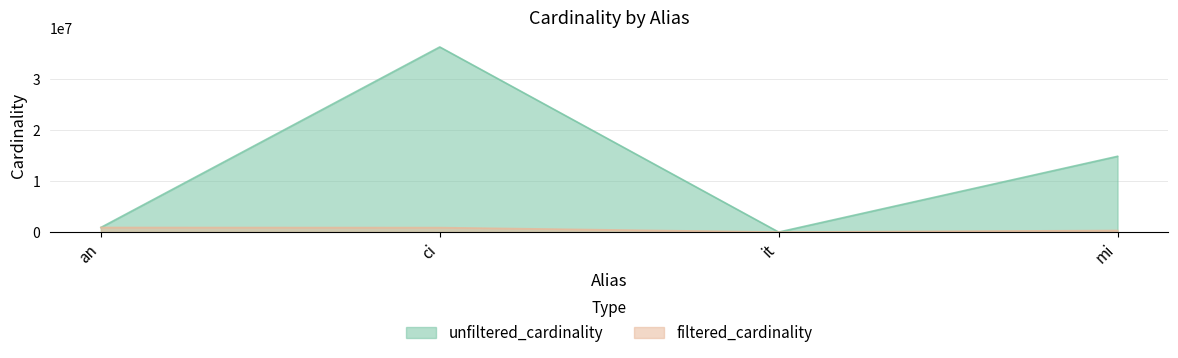

Which series changed the most between an and ci?

unfiltered_cardinality